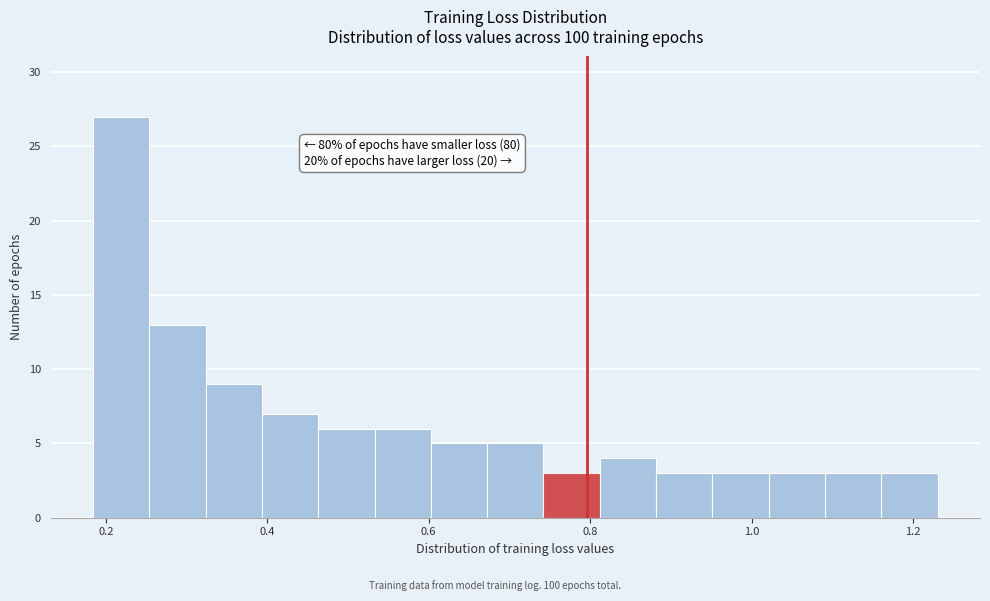

Read against the x-axis, roughly where is the centre of the tallest bar?

0.22